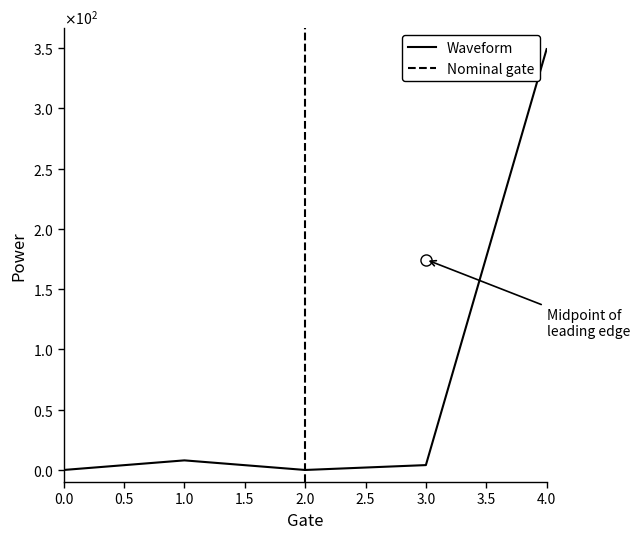

At which label is the value closest to 174?

1